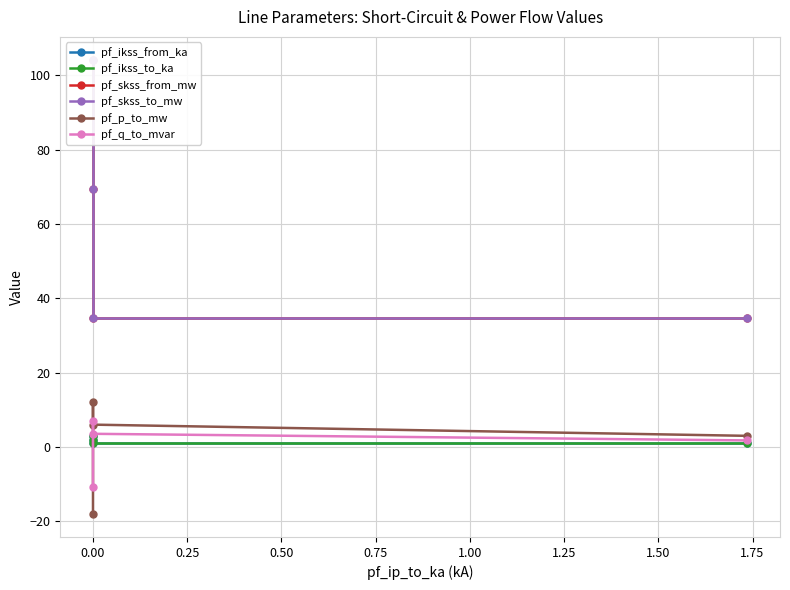

True or false: pf_ikss_from_ka and pf_ikss_to_ka cross at least once.

False